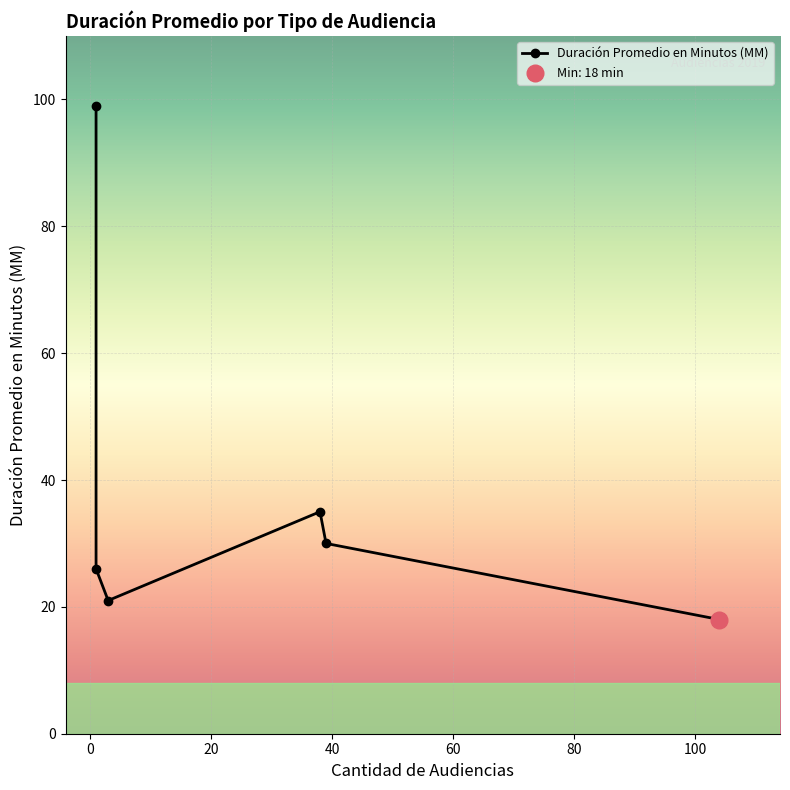

What is the smallest value displayed?

18